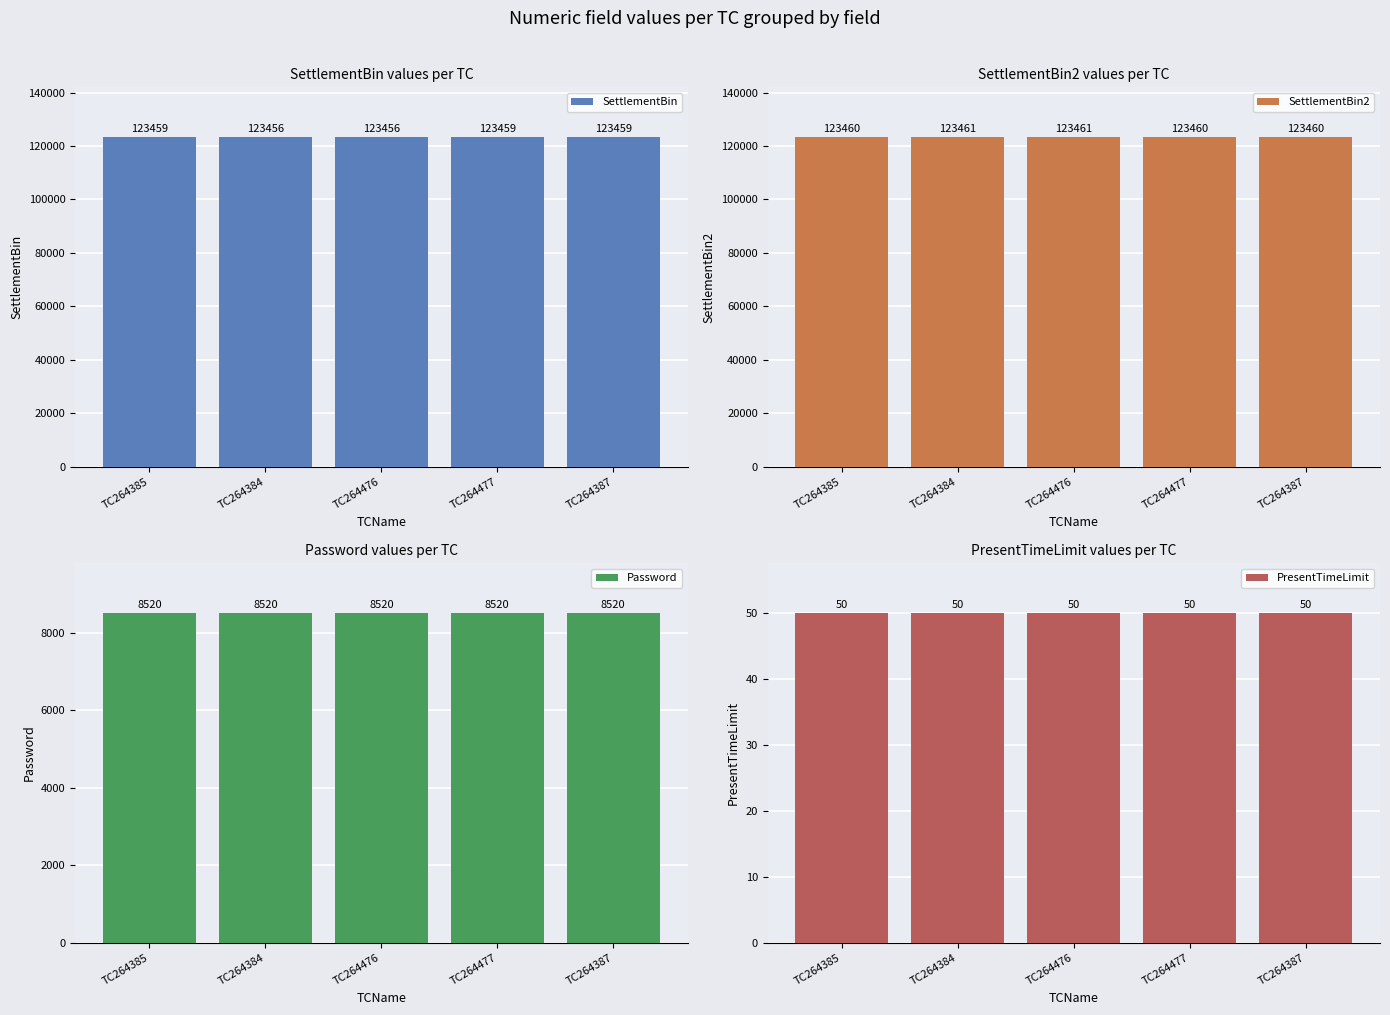

Are the bars horizontal?

No